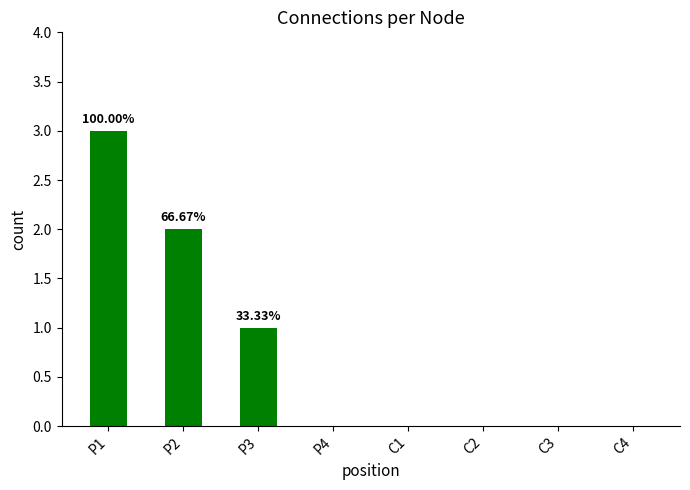

The chart shows a value of 2 at P4. True or false?

False